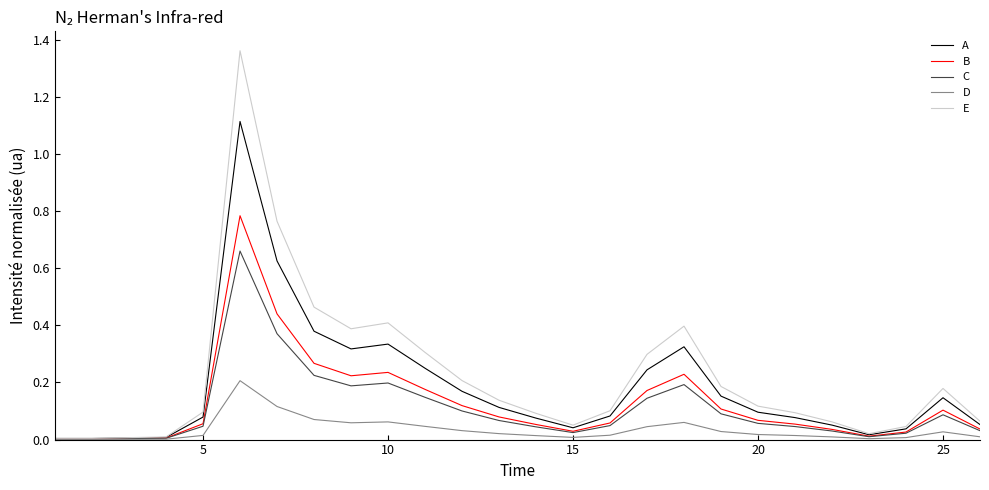

Which series has the largest range (max minus min)?

E